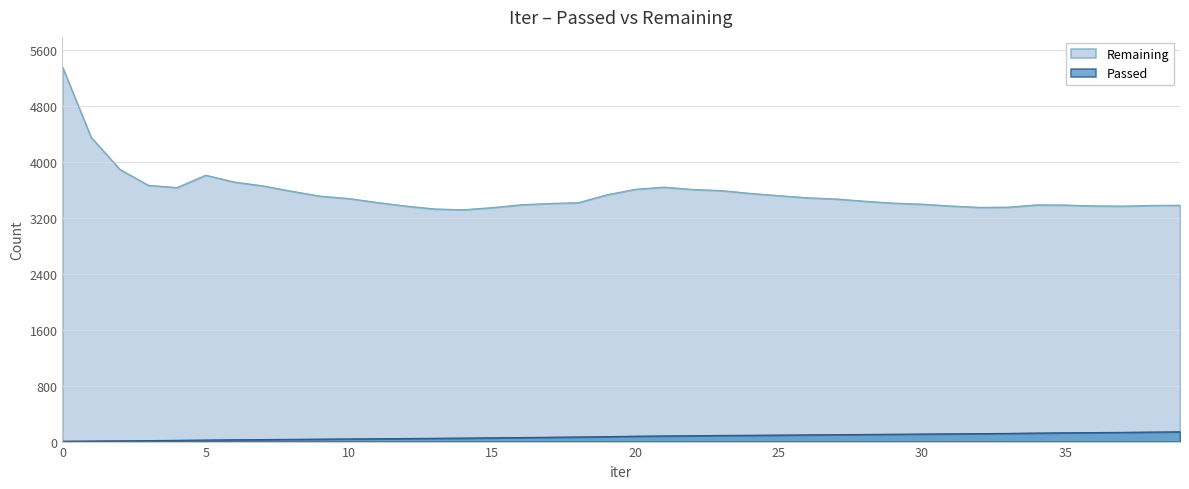

True or false: Passed and Remaining cross at least once.

False